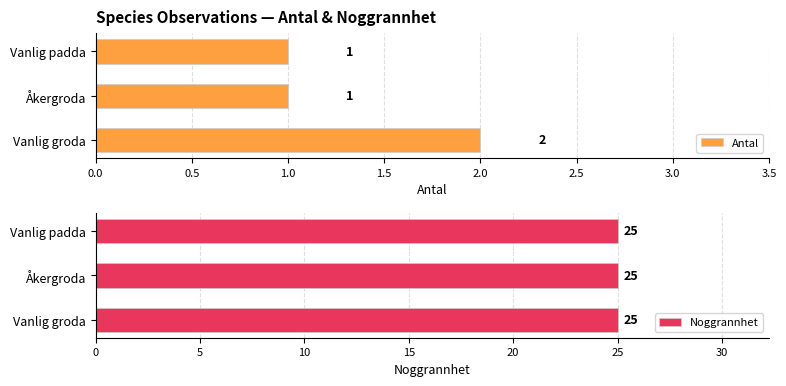

Is it true that Antal equals 1 at Vanlig padda?

True